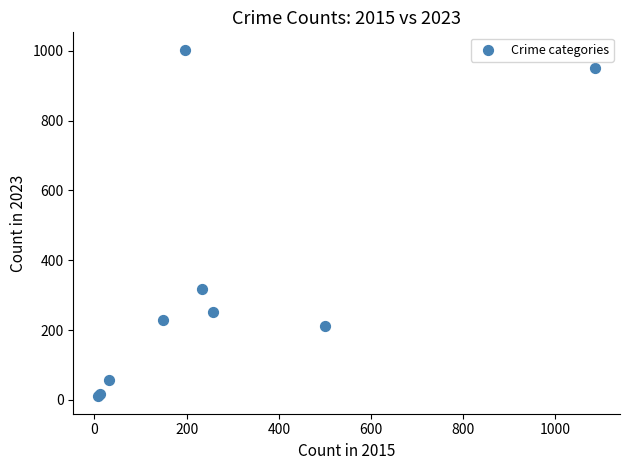

What Y value in the scatter plot is closest to 506?

317